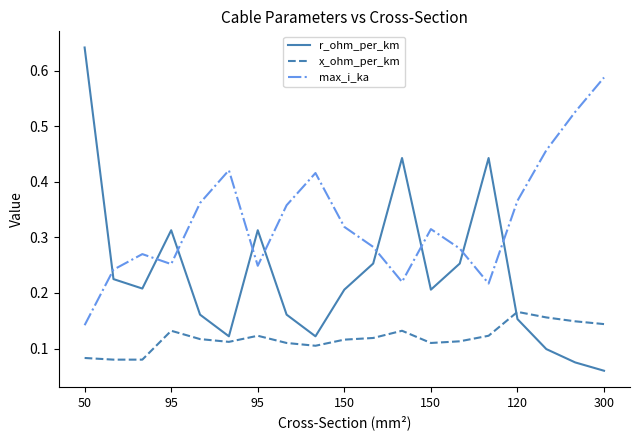

List the series in order of their peak value, highest first.

r_ohm_per_km, max_i_ka, x_ohm_per_km